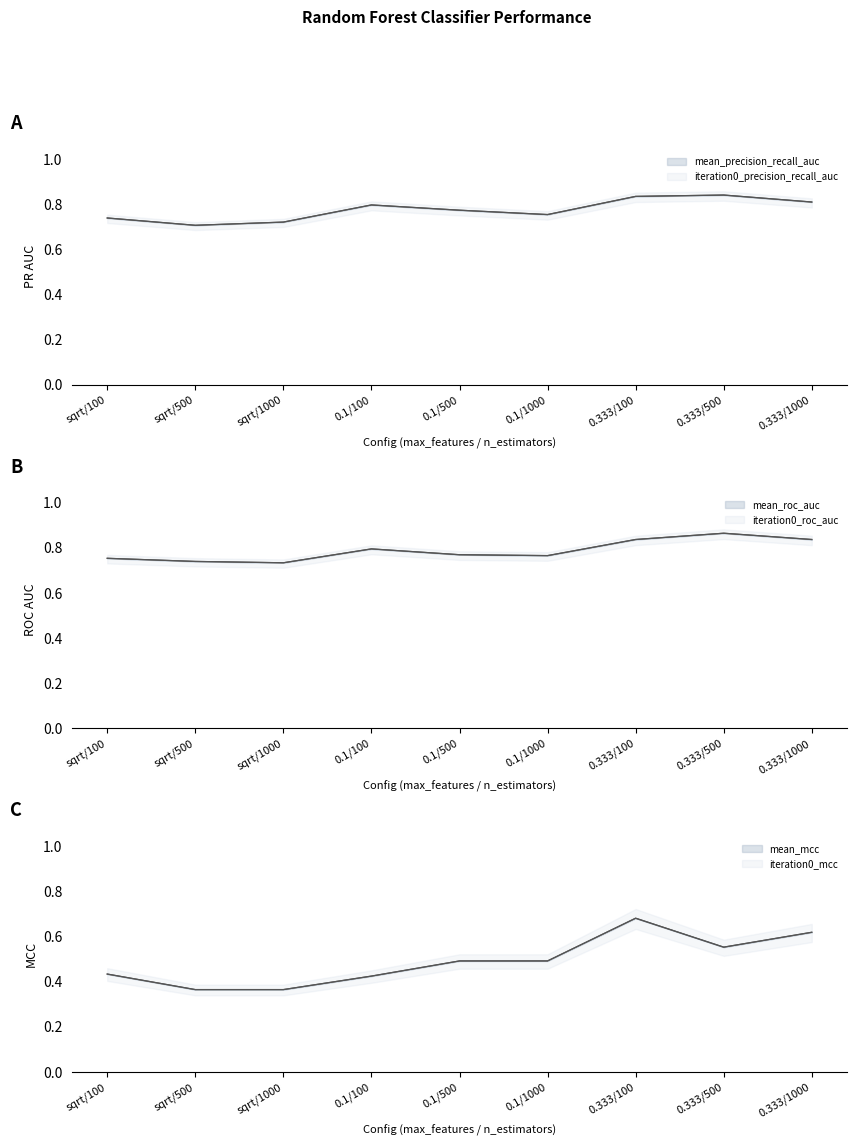

What is the sum of all mean_roc_auc values?

7.1